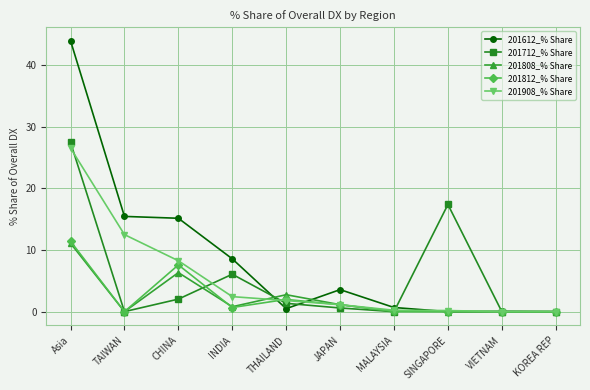

Which category has the highest value across all series?

Asia